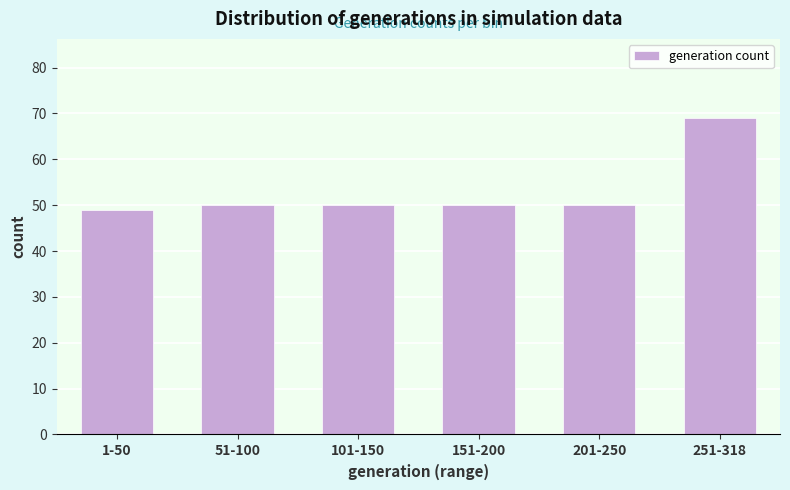

Reading right to left, list all the values displayed in this chart.

251-318=69	201-250=50	151-200=50	101-150=50	51-100=50	1-50=49